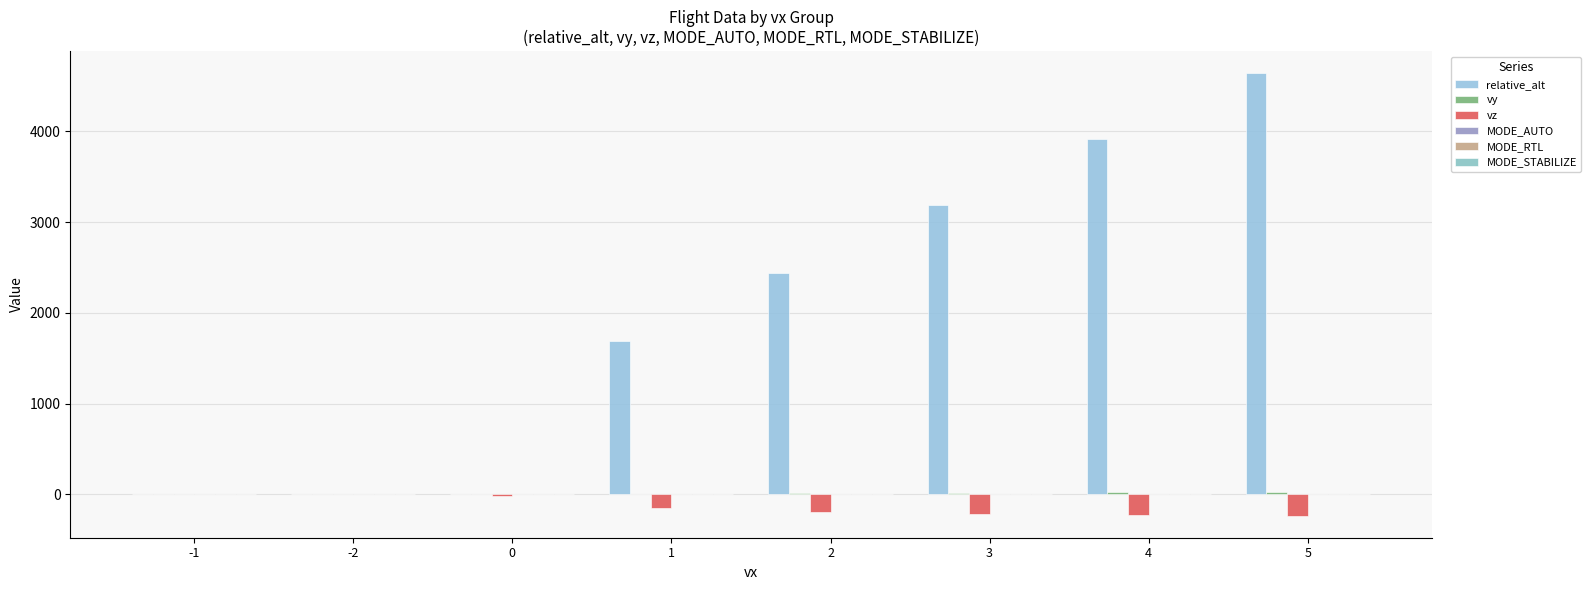

Are the bars grouped side by side (vs. stacked)?

Yes